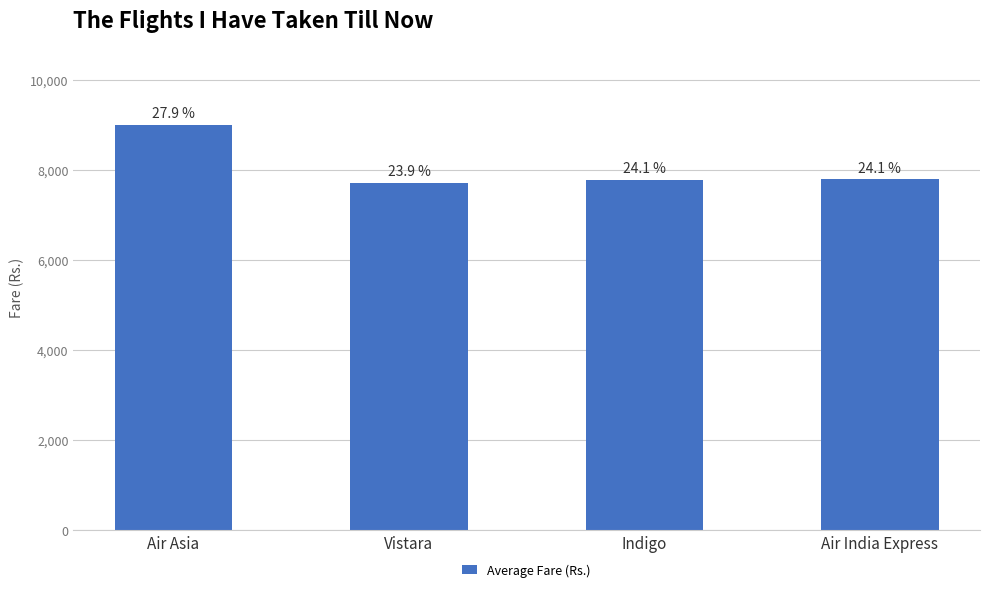

What is the label of the 1st bar from the left?

Air Asia